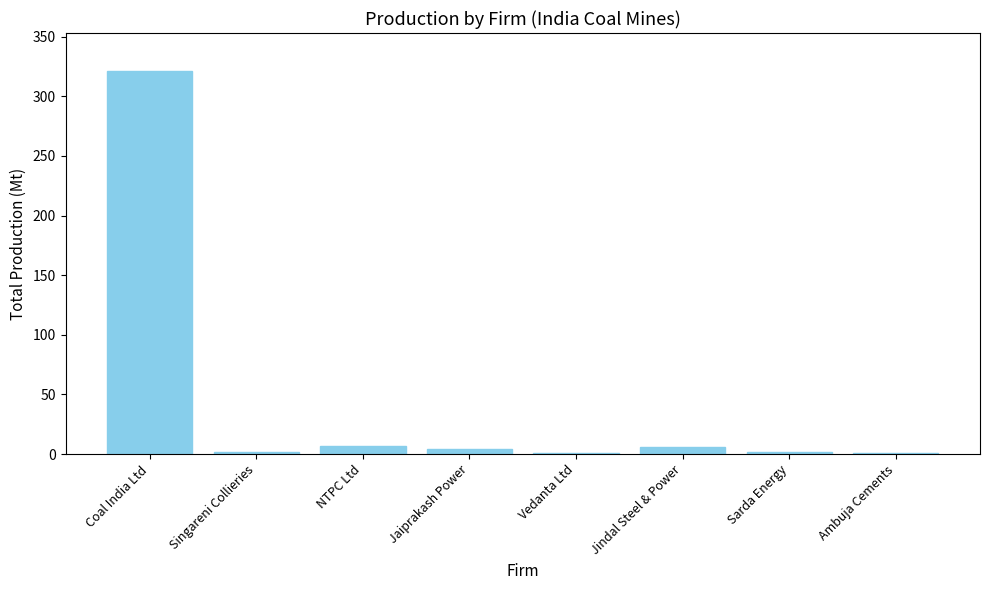

Where does the data first go above 3?

Coal India Ltd